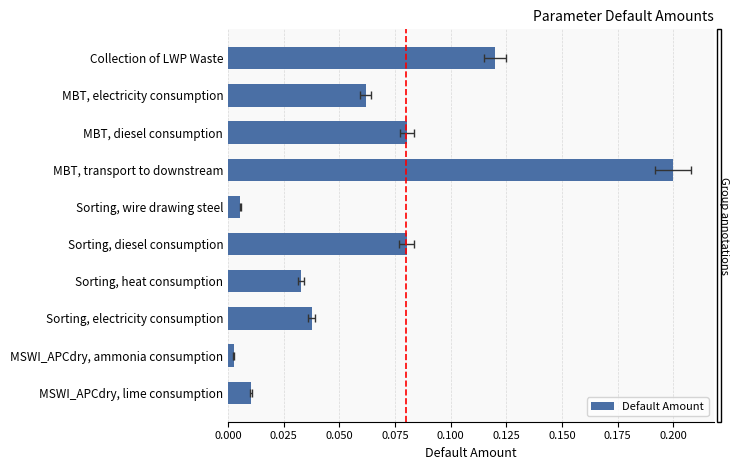

Are the bars grouped side by side (vs. stacked)?

No